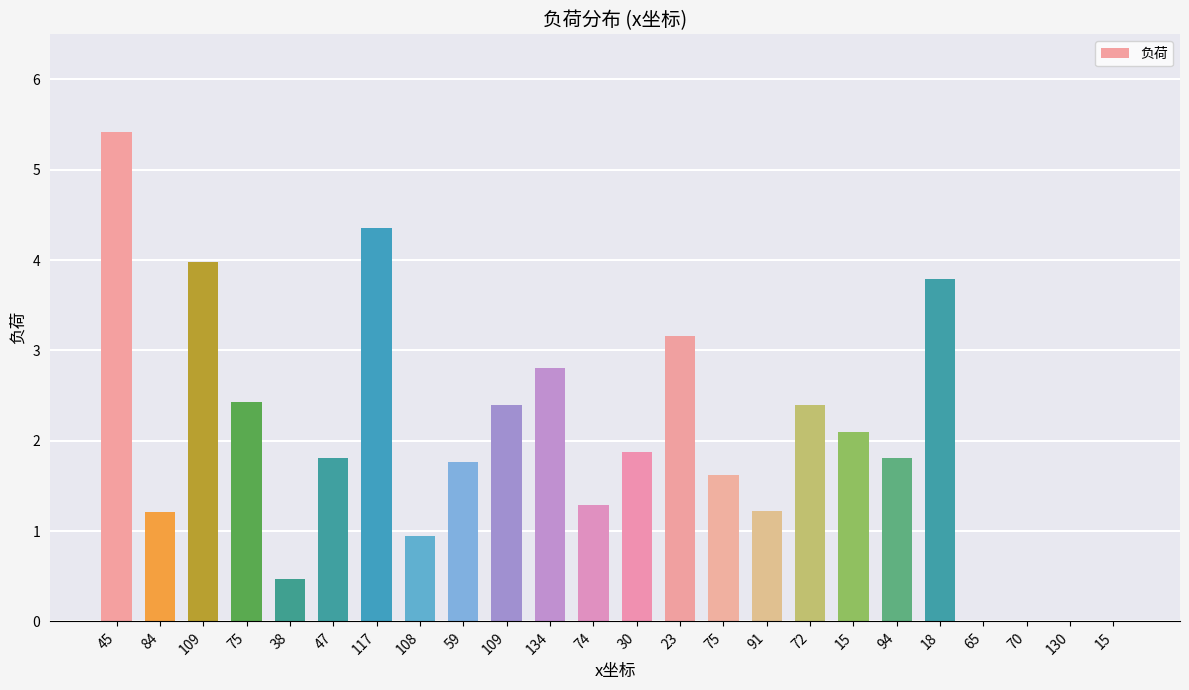

What is the sum of the values at 18 and 75?

6.2